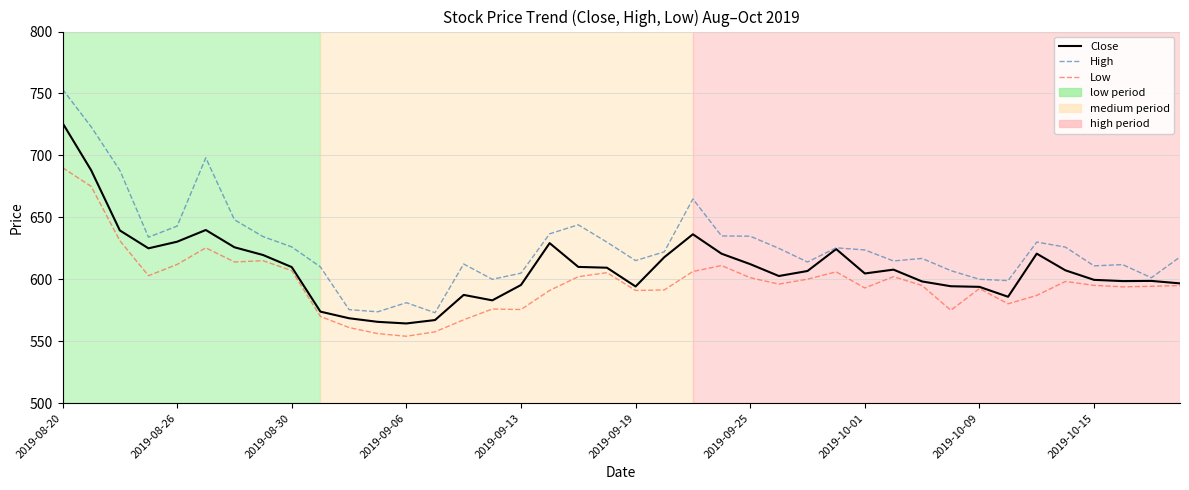

Which series has the largest range (max minus min)?

High